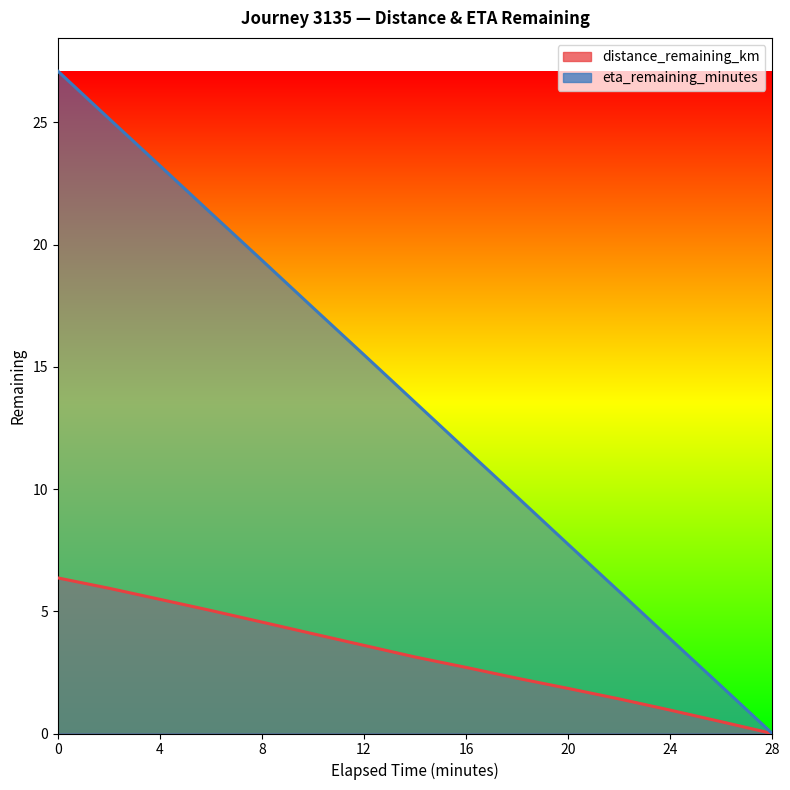

The value of distance_remaining_km at 10.0 is 4.1. True or false?

True